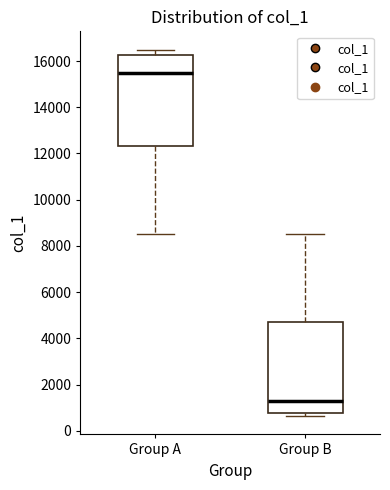

Which box's median line is the lowest?

Group B